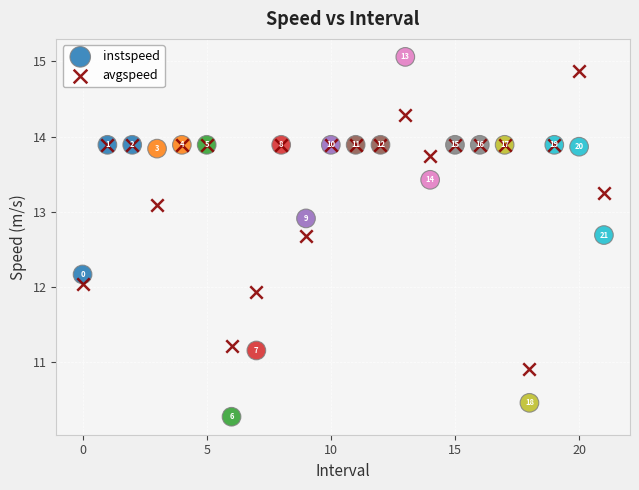

Which series contains the lowest Y value?

instspeed